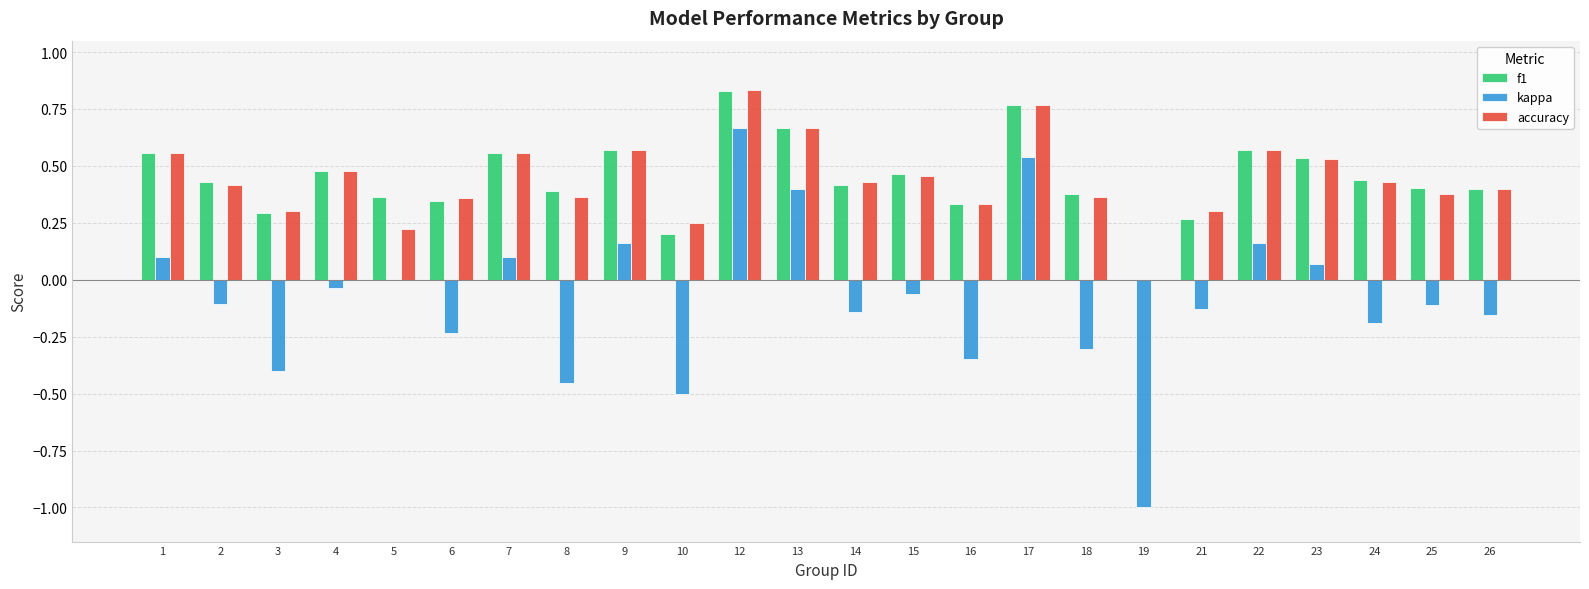

What is the total value across all series at 7?

1.2